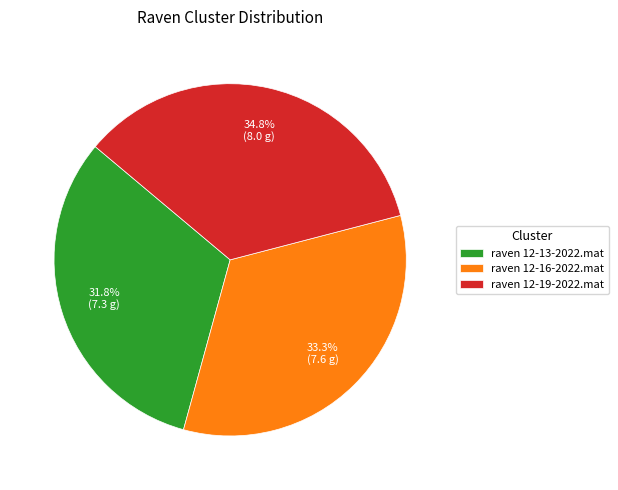

Is there any slice that represents more than half of the pie?

No